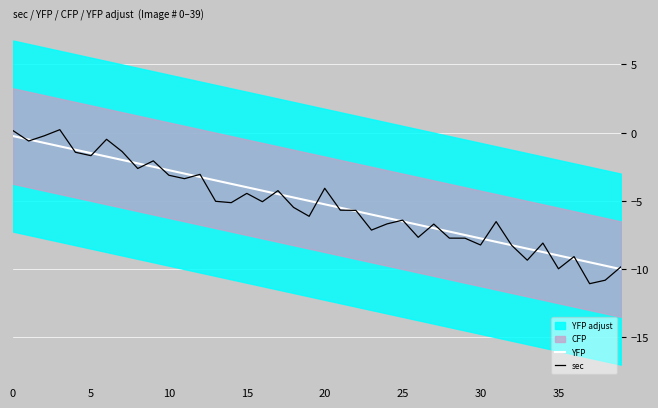

What is the average value of the sec series?

-5.3